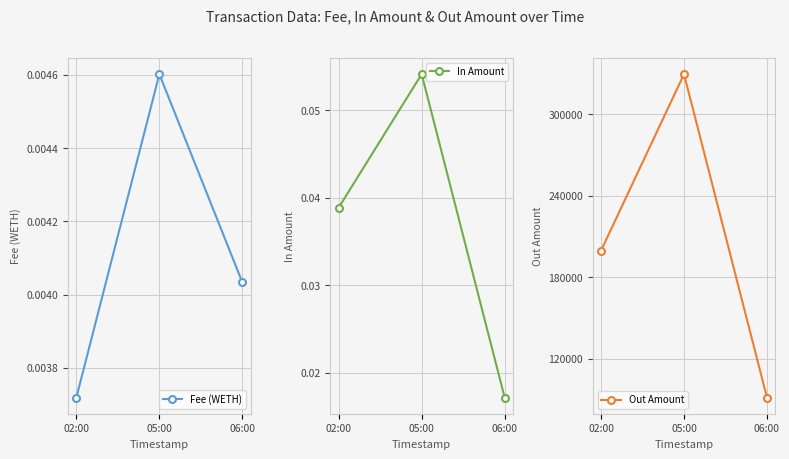

What is the sum of all Out Amount values?

620304.2